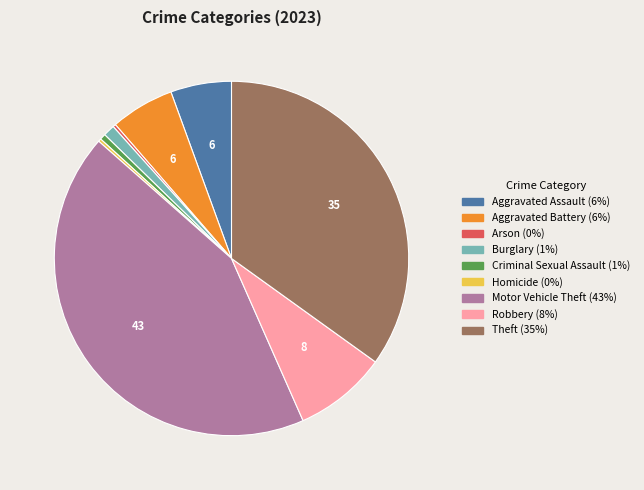

Is the sum of Aggravated Battery and Criminal Sexual Assault greater than half?

No